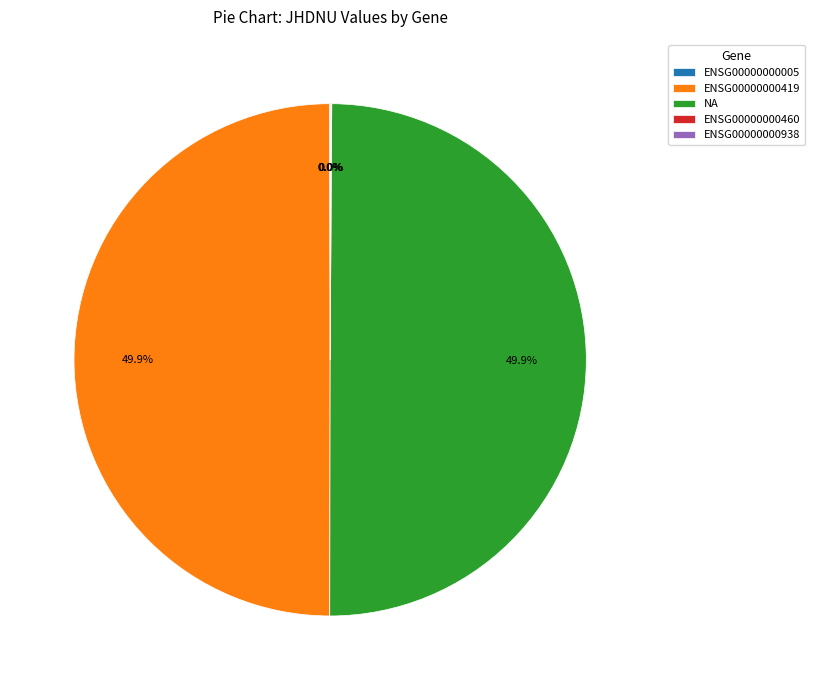

What percentage is NOT represented by NA?

50.0%